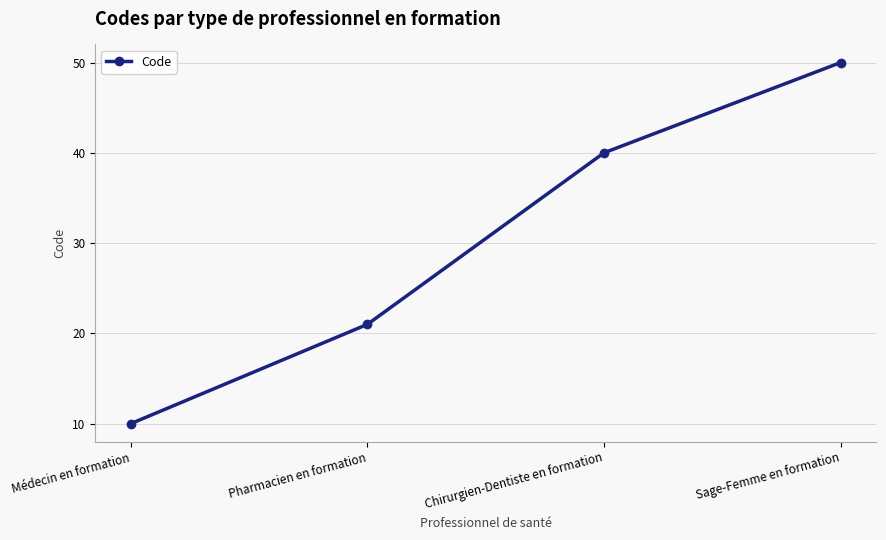

True or false: the data shows 40 at Chirurgien-Dentiste en formation.

True